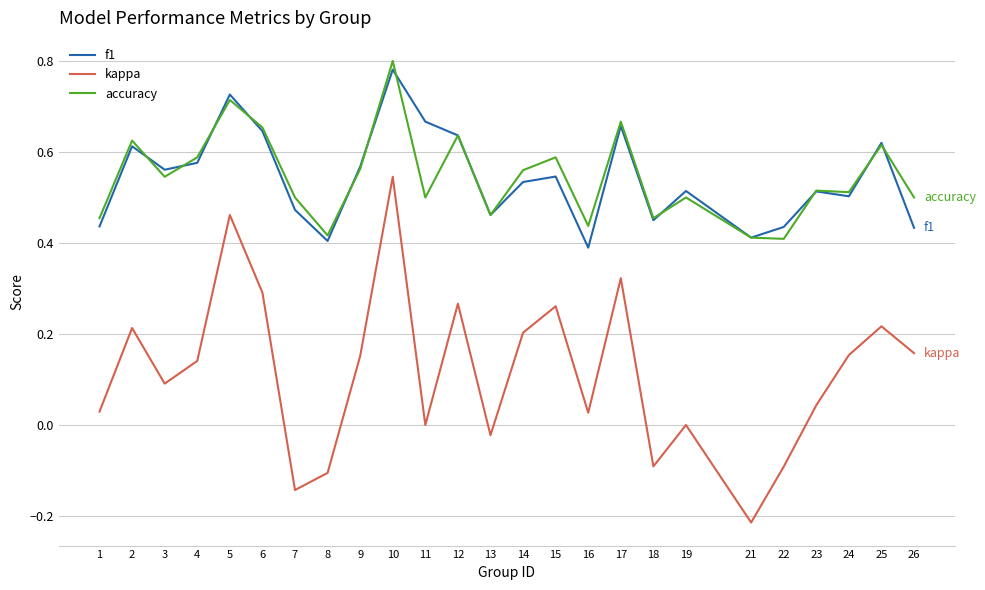

At which category is the sum across all series the highest?

10